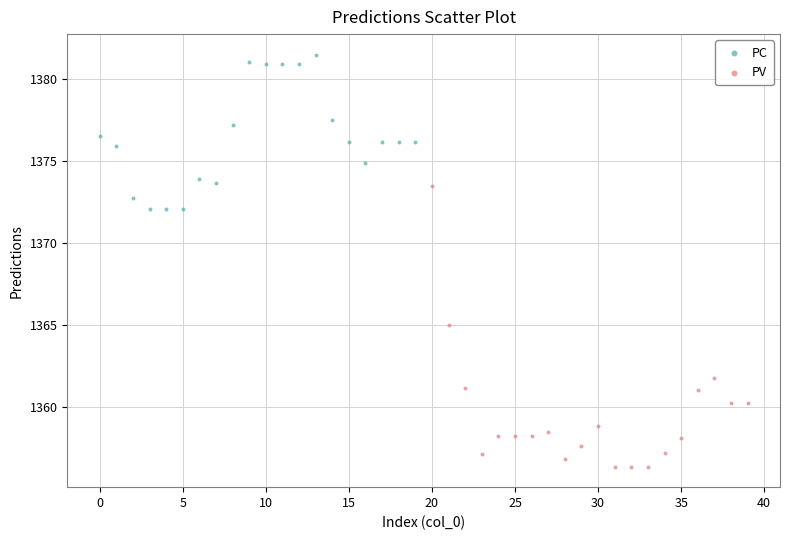

What are all the series names shown in the legend?

PC, PV